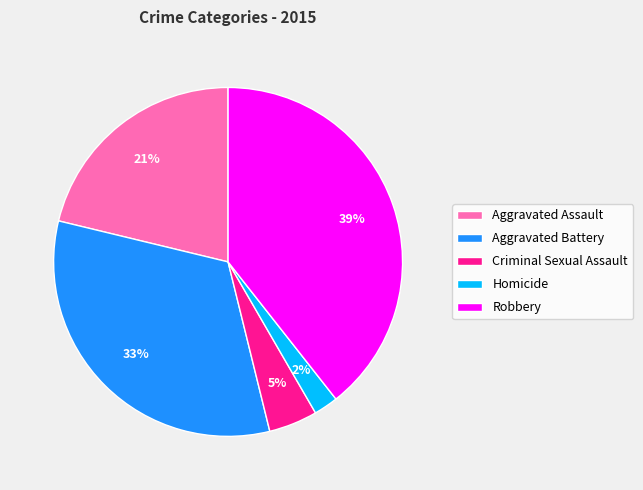

Between Criminal Sexual Assault and Robbery, which is larger?

Robbery